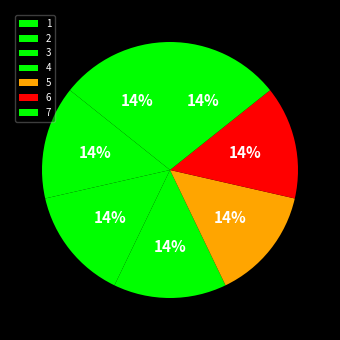

True or false: 3 accounts for 14% of the total.

True